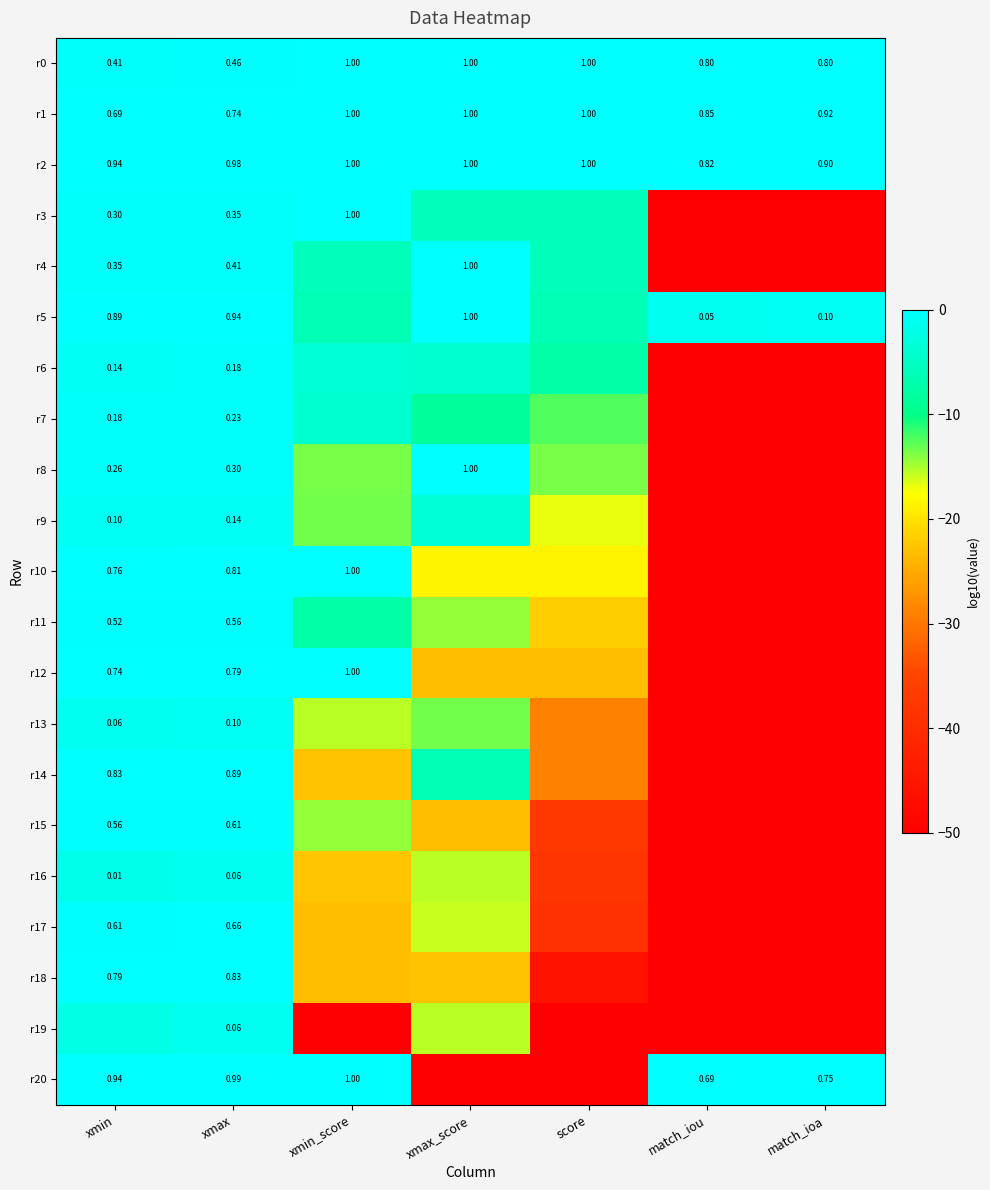

Which category has the lowest value in the r1 series?

xmin